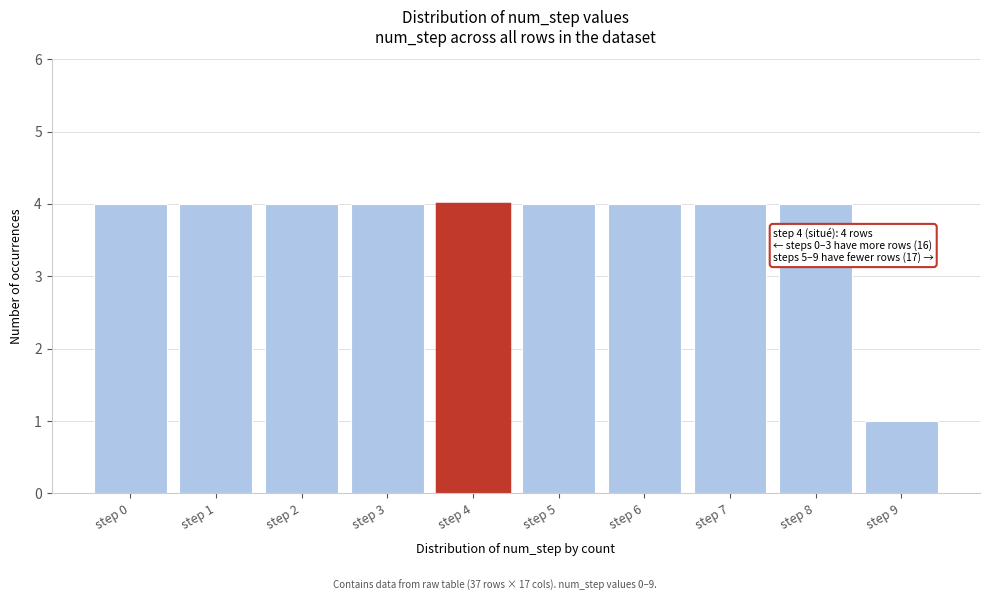

Reading right to left, transcribe all the data shown in this chart.

step 9=1	step 8=4	step 7=4	step 6=4	step 5=4	step 4=4	step 3=4	step 2=4	step 1=4	step 0=4